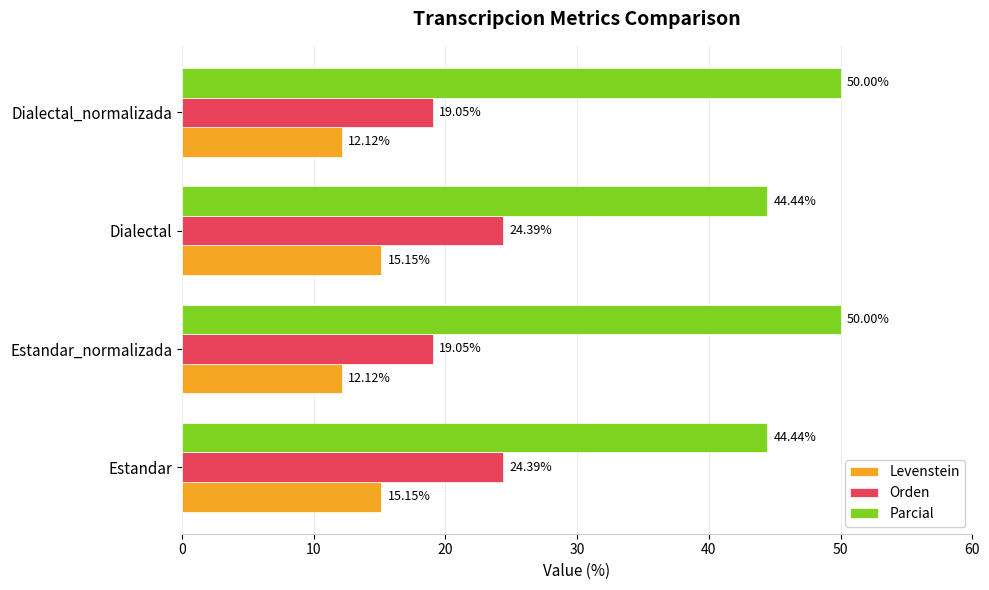

Is the value of Levenstein at Dialectal greater than the value of Orden at Estandar?

No